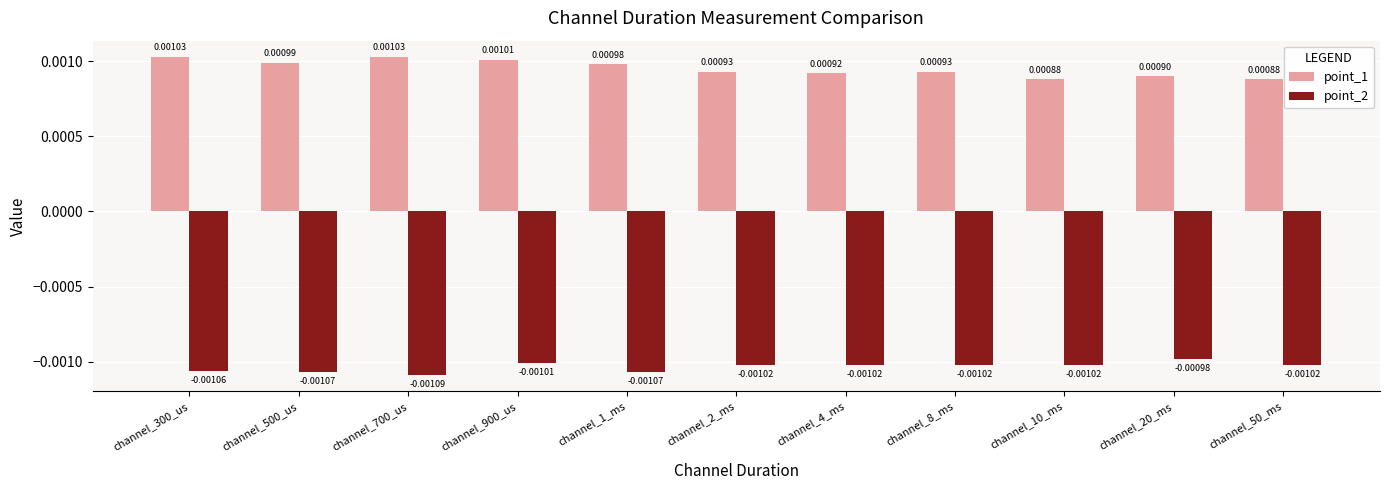

At channel_500_us, list the series in order from smallest to largest.

point_2, point_1